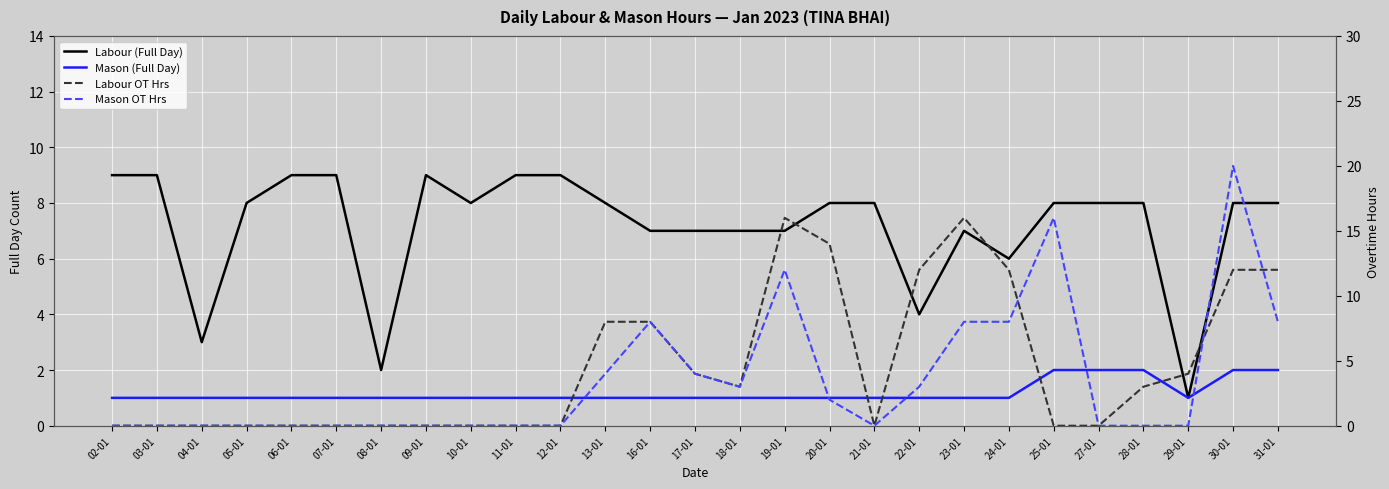

How many lines are shown in the chart?

4